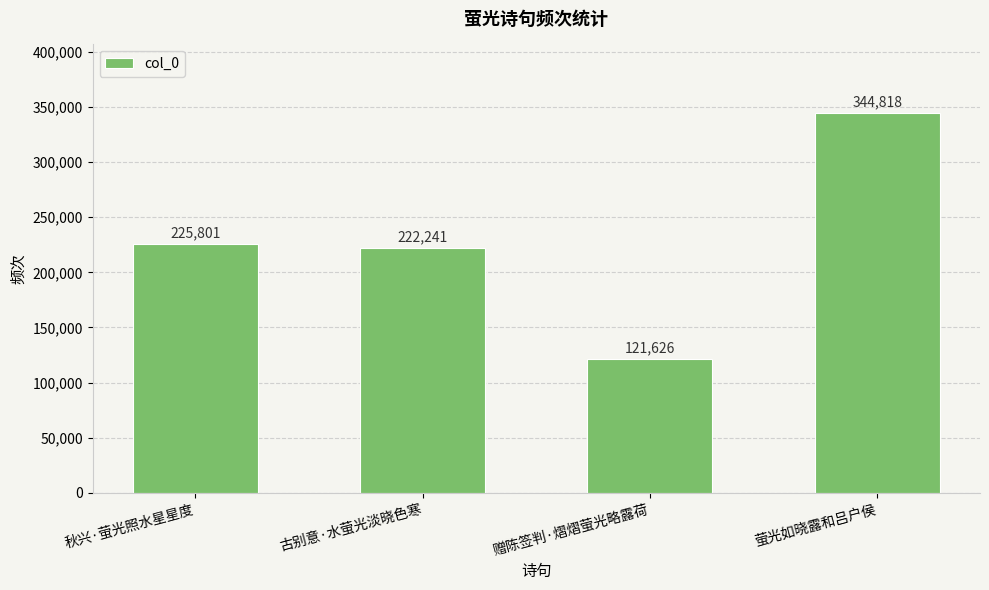

What is the difference between the values at 赠陈签判·熠熠萤光略露荷 and 古别意·水萤光淡晓色寒?

100615